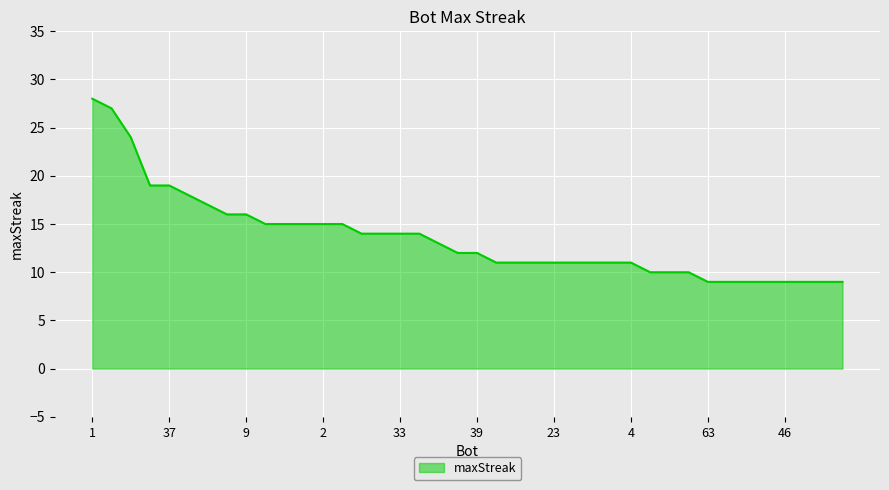

What is the difference between the maximum and minimum values?

19